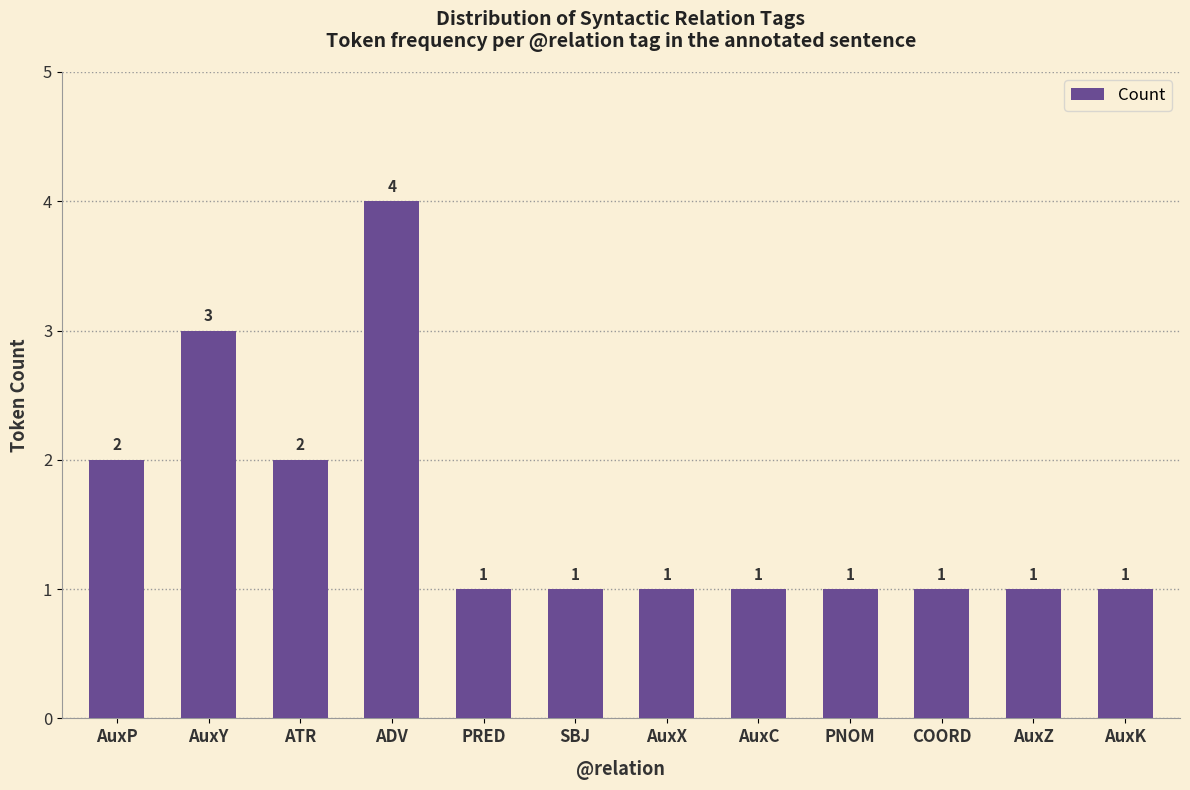

What is the label of the 4th bar from the right?

PNOM